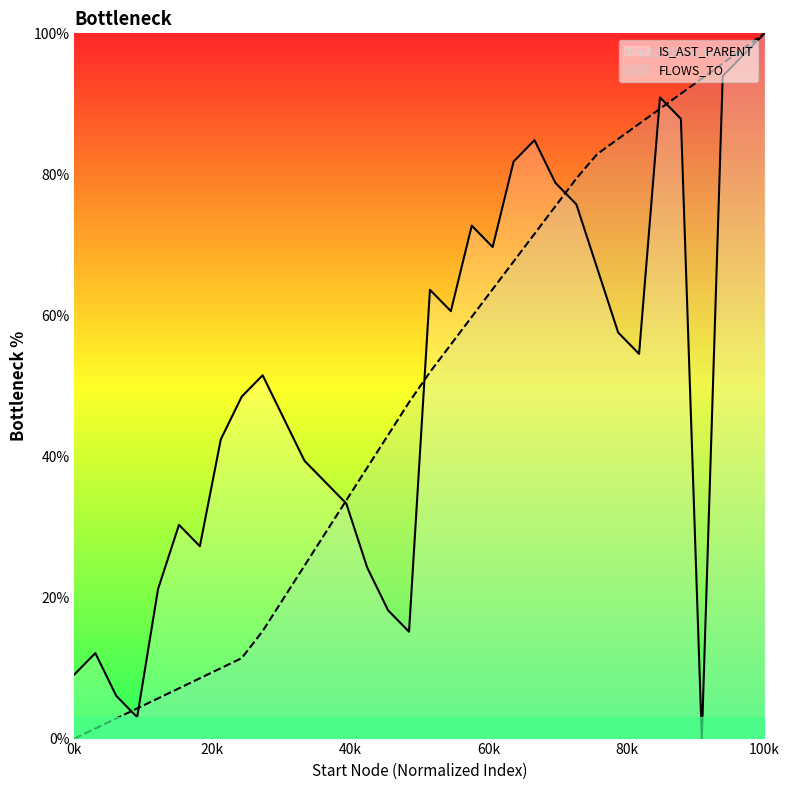

Reading left to right, list all the values displayed in this chart.

IS_AST_PARENT: 9.1	12.1	6.1	3.0	21.2	30.3	27.3	42.4	48.5	51.5	45.5	39.4	36.4	33.3	24.2	18.2	15.2	63.6	60.6	72.7	69.7	81.8	84.8	78.8	75.8	66.7	57.6	54.5	90.9	87.9	0.0	93.9	97.0	100.0
FLOWS_TO: 0.0	1.4	2.9	4.3	5.7	7.1	8.6	10.0	11.4	15.2	19.9	24.5	29.1	33.8	38.4	43.0	47.7	52.0	55.9	59.8	63.7	67.6	71.6	75.5	79.4	82.9	85.0	87.2	89.3	91.4	93.6	95.7	97.9	100.0